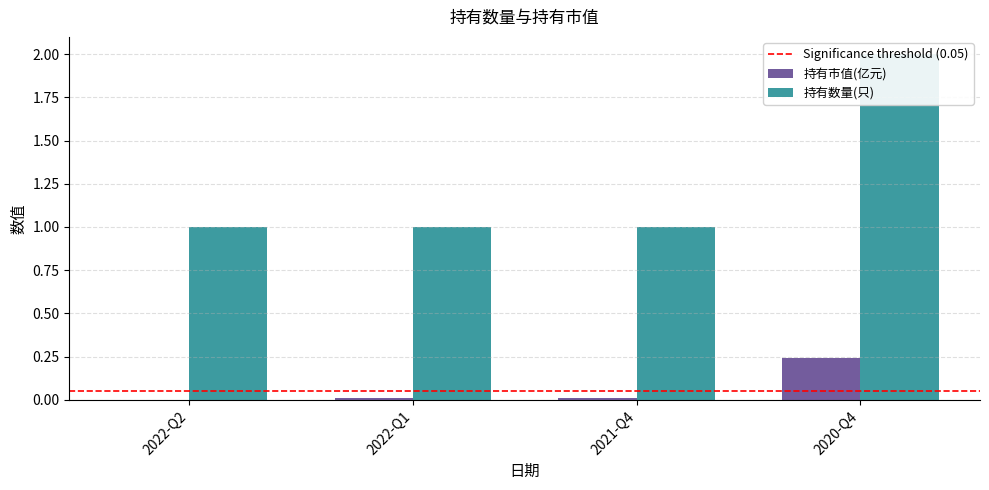

What is the average value of the 持有数量(只) series?

1.2